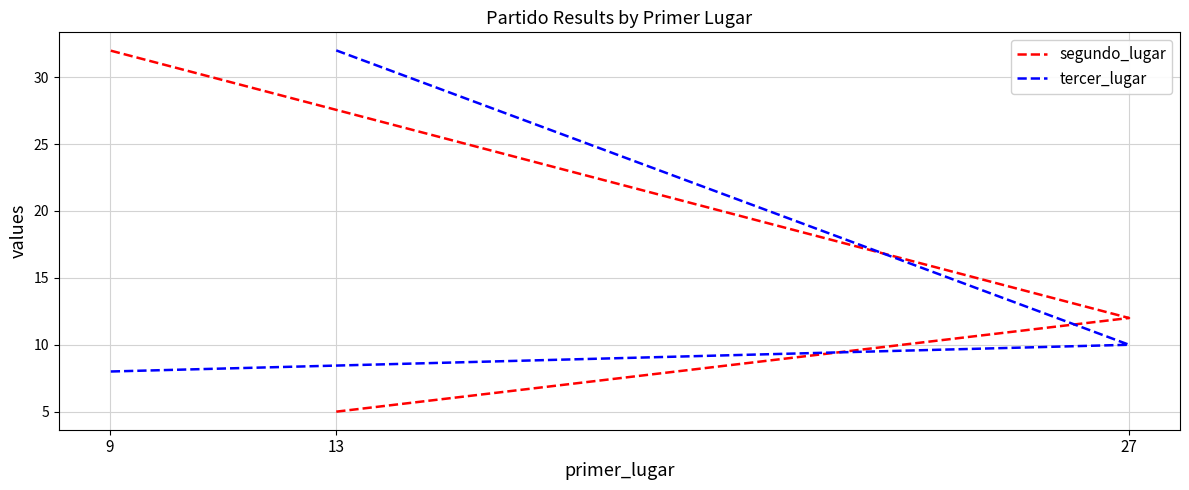

Which label corresponds to the largest value in the chart?

9